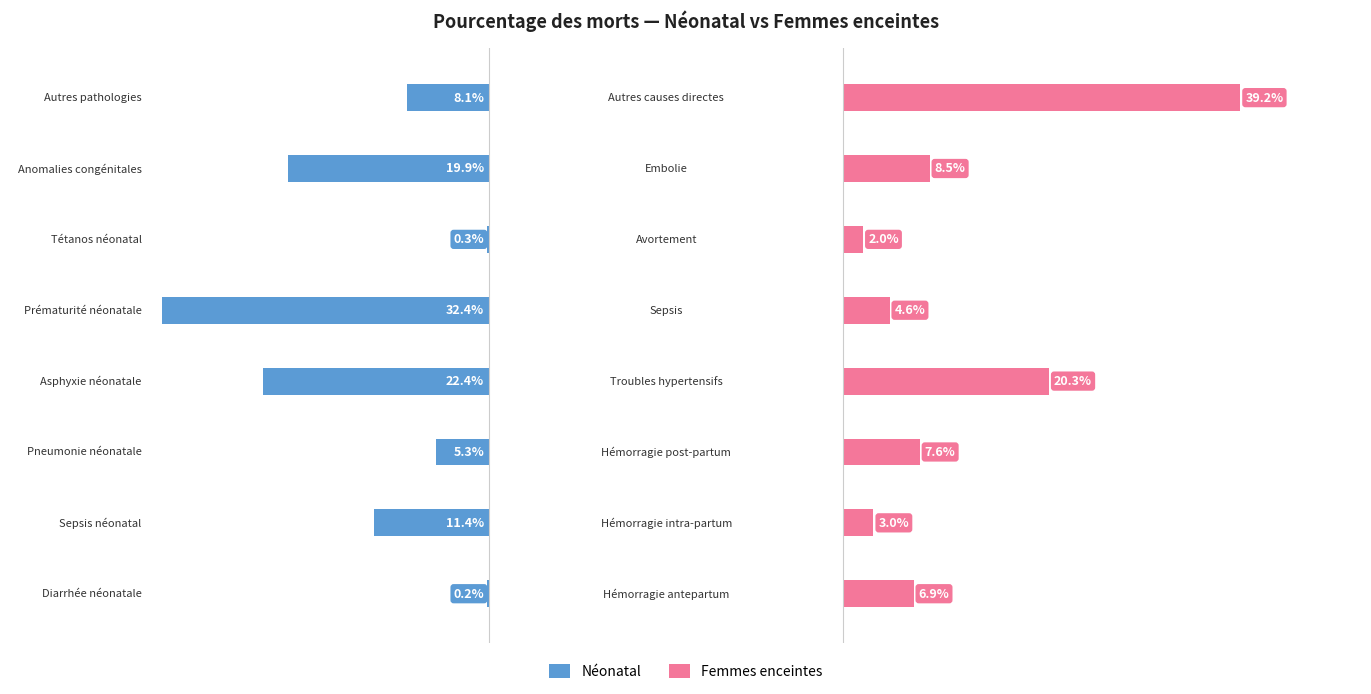

List the labels in order of Néonatal value, smallest first.

4, 3, 6, 1, 7, 2, 5, 0